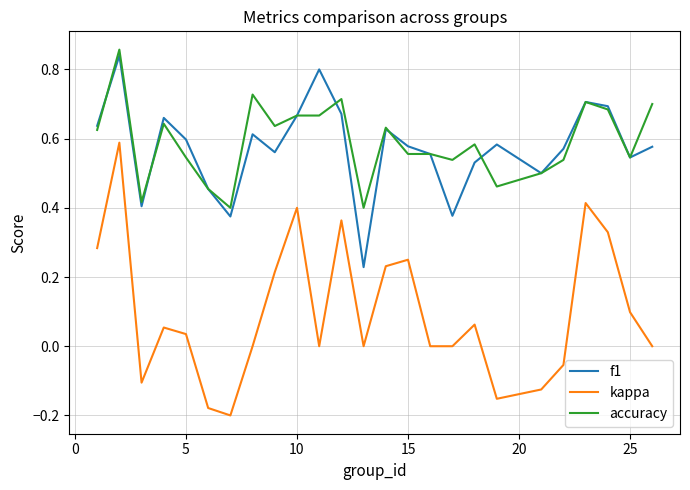

What are all the series names shown in the legend?

f1, kappa, accuracy